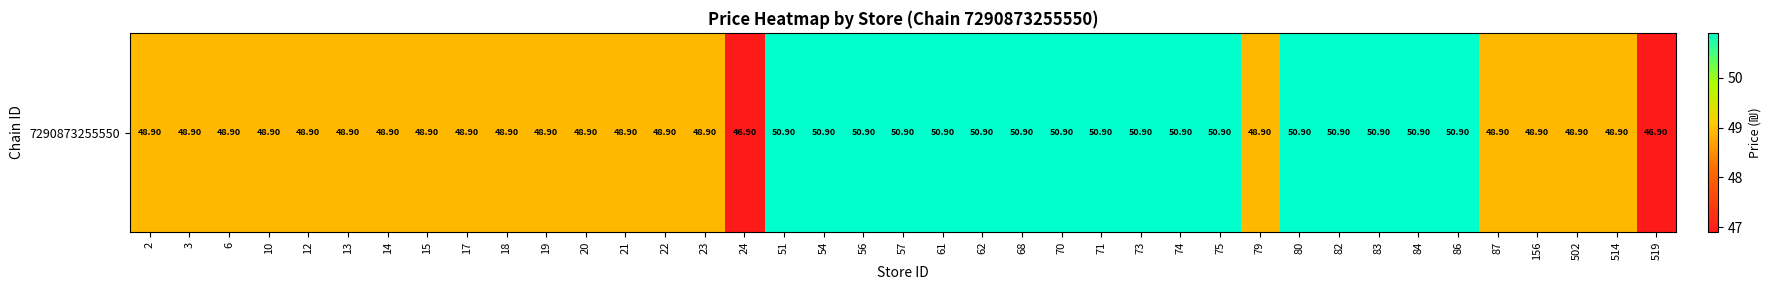

Which category has the highest value across all series?

51